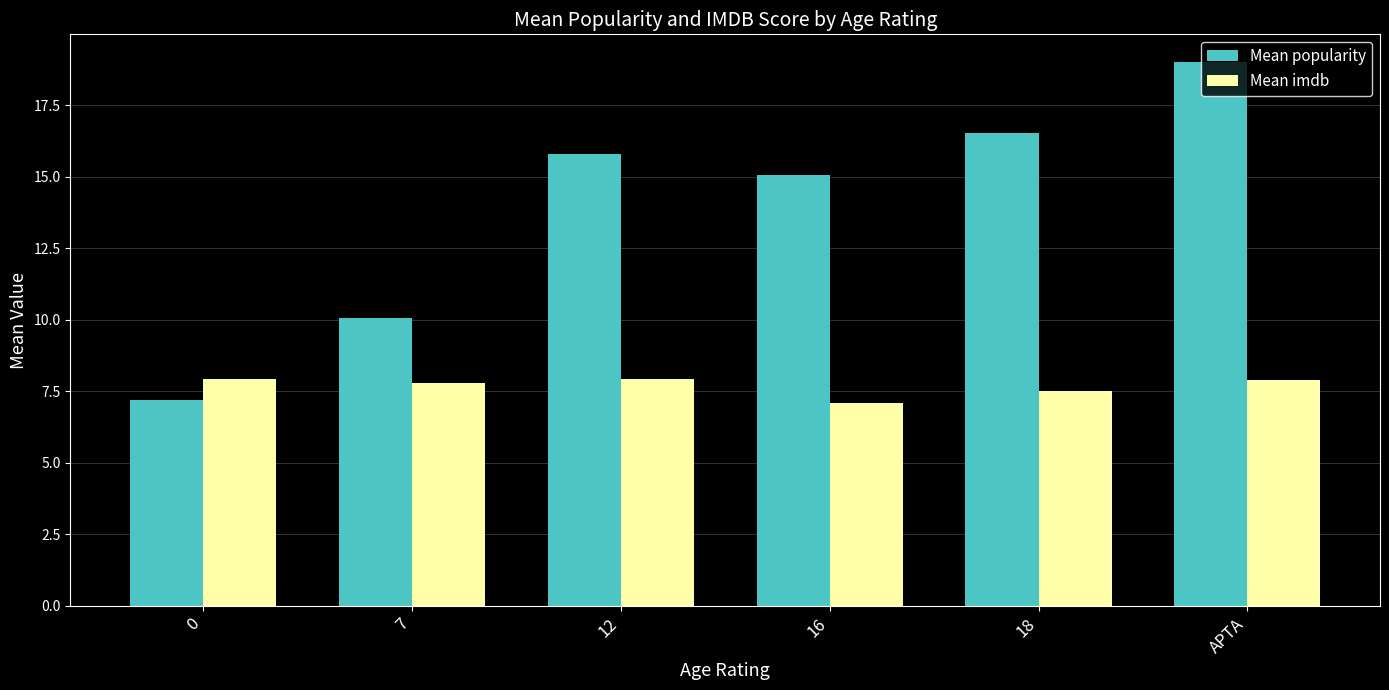

Which series has the widest spread of values?

Mean popularity